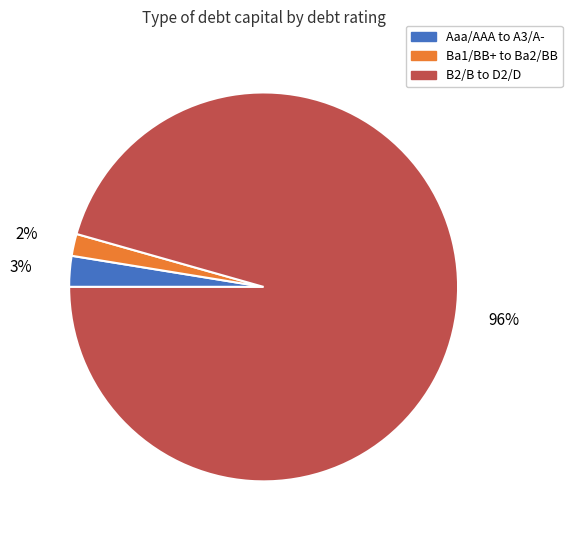

Does any single category account for the majority?

Yes